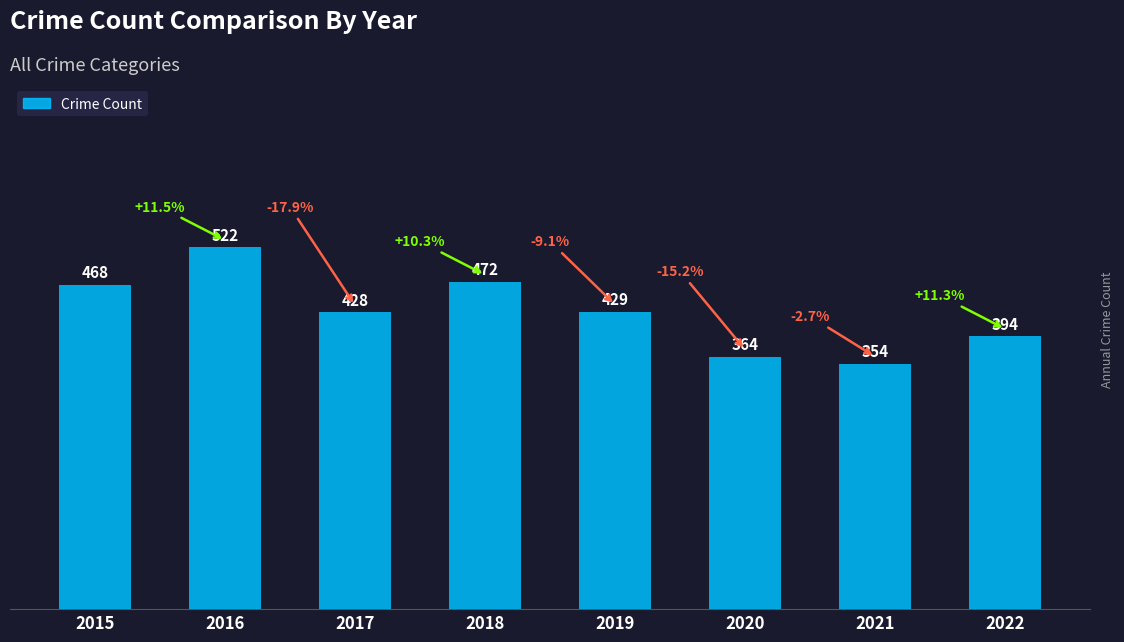

What is the smallest value displayed?

354